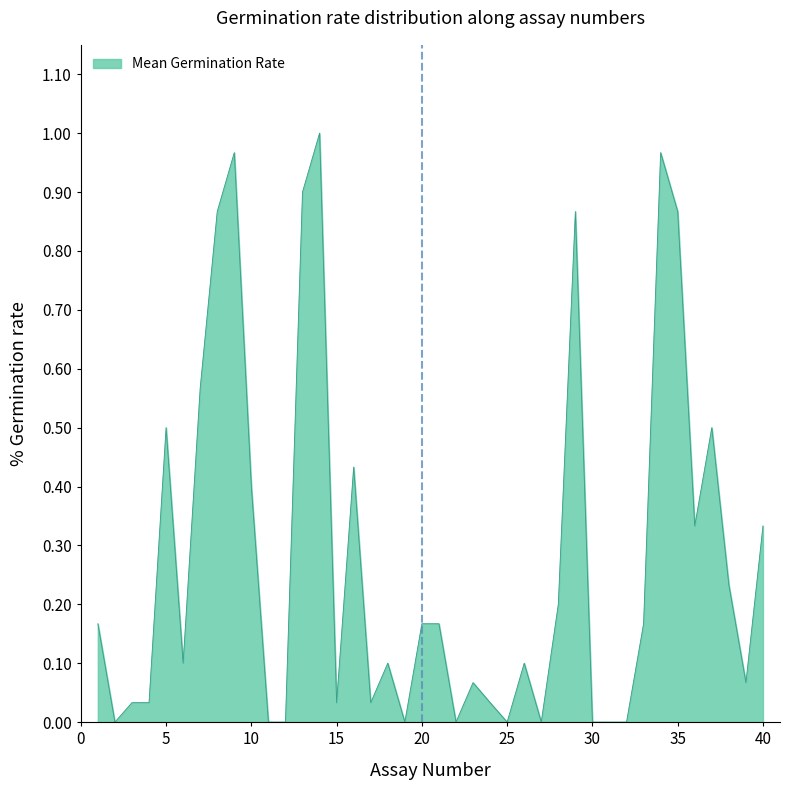

Does the chart have visible grid lines?

No